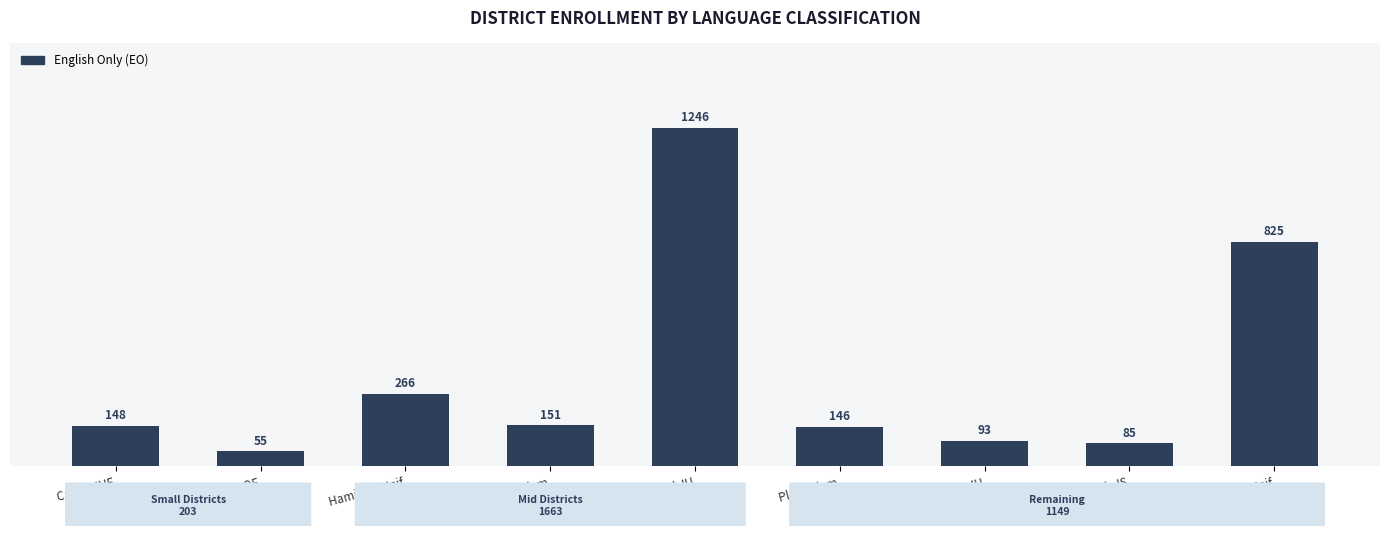

How many series are shown in this chart?

1